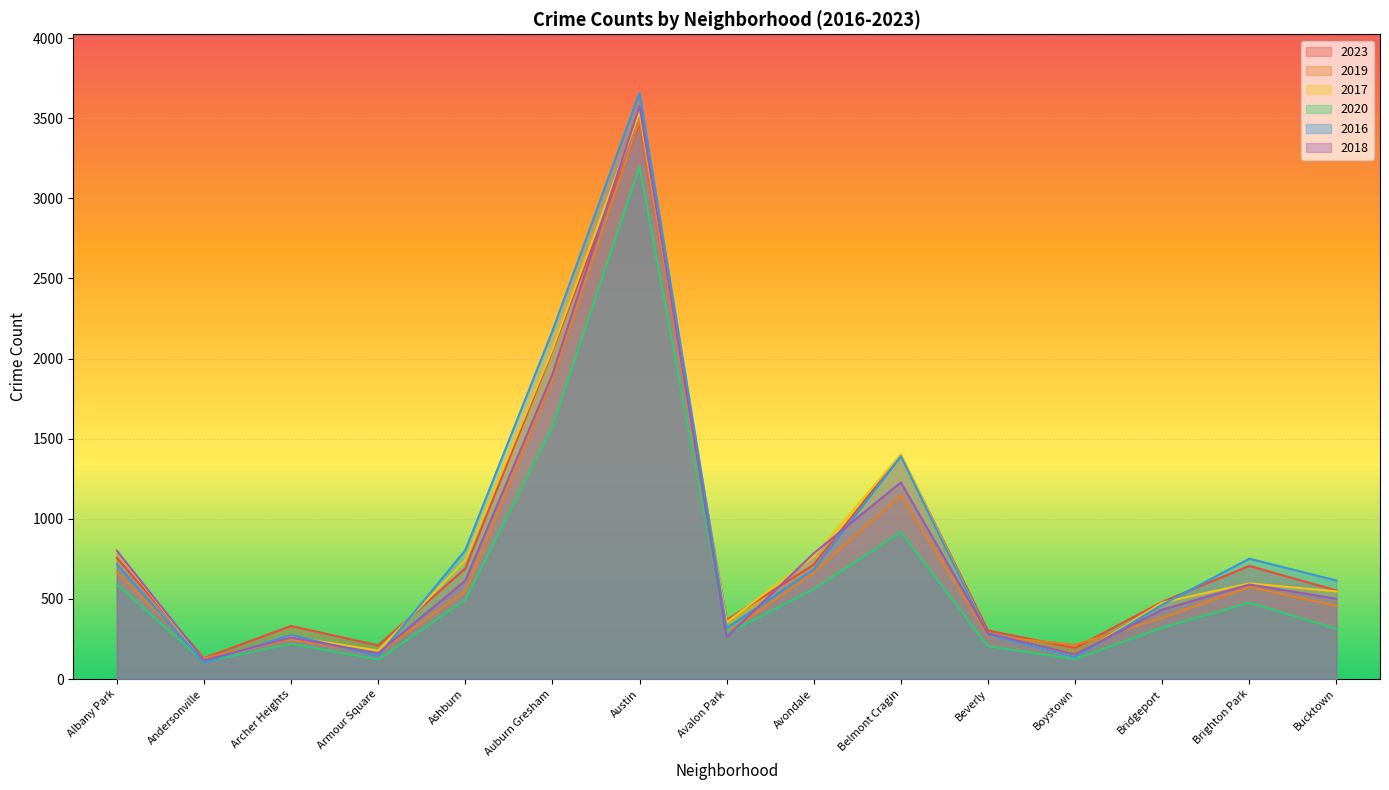

What is the sum of the 2020 values at Austin and Andersonville?

3304